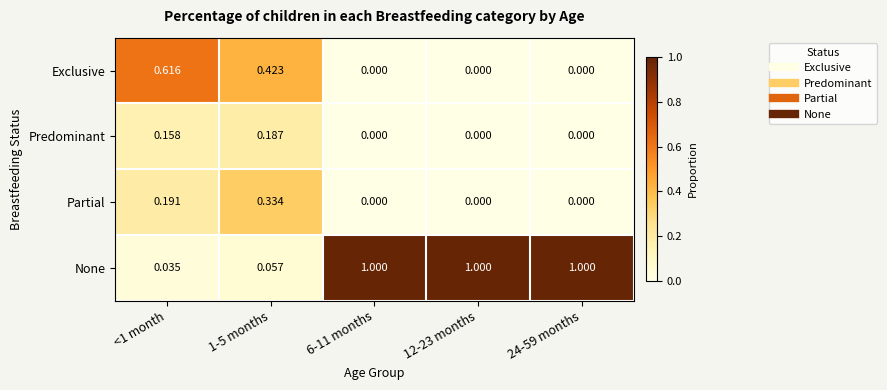

How many data points does each series have?

5